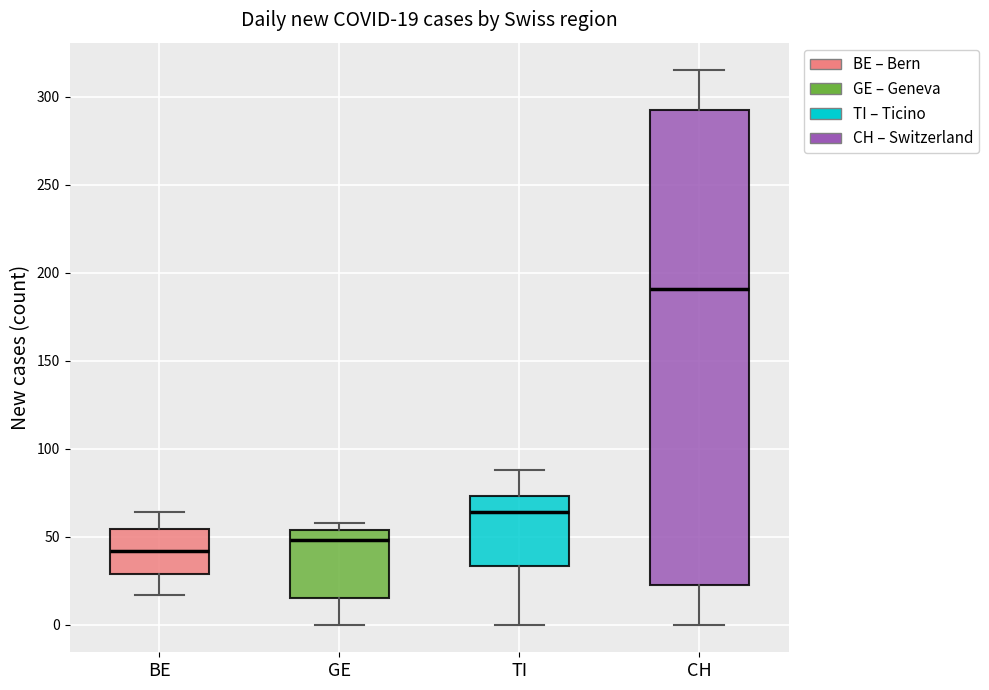

Comparing the boxes themselves (not the whiskers), which one is the tallest?

CH